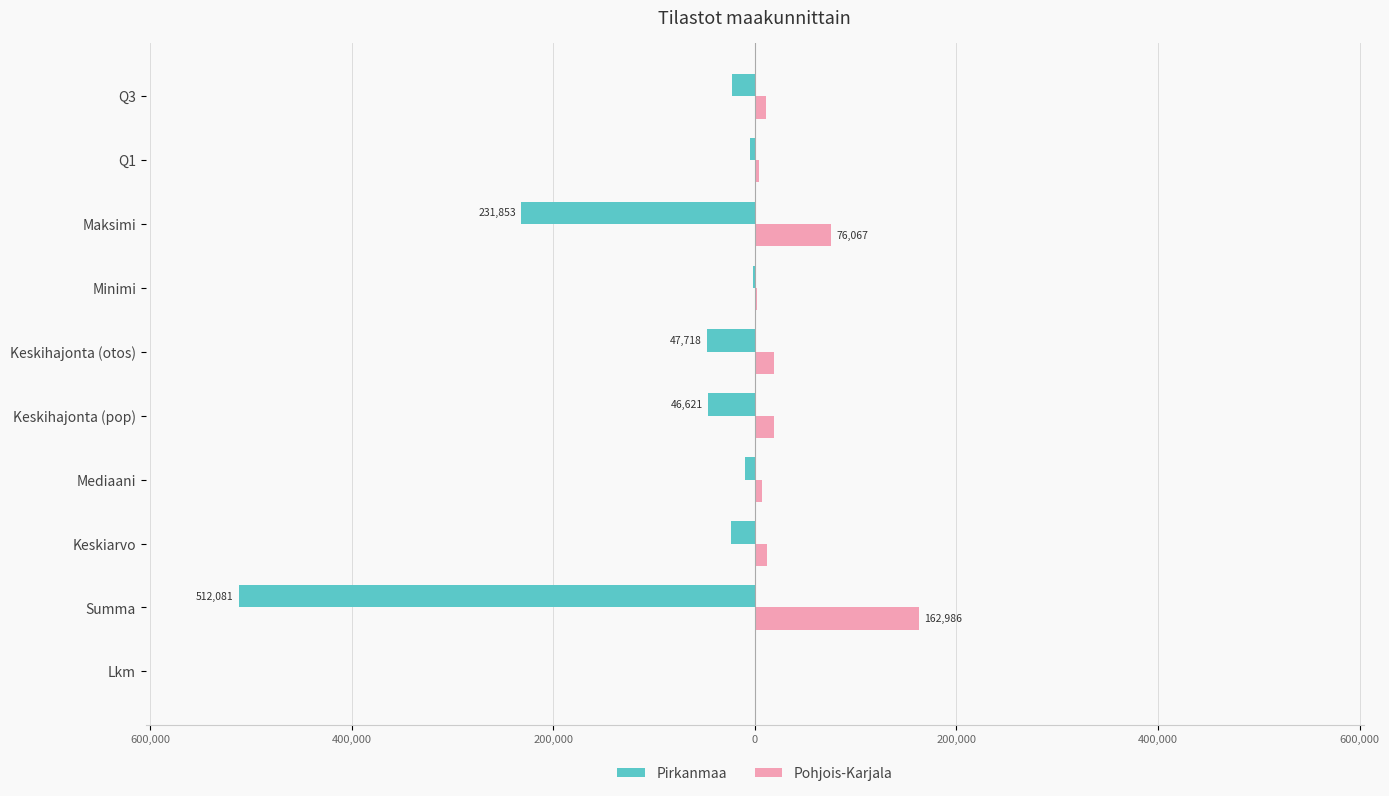

What are all the series names shown in the legend?

Pirkanmaa, Pohjois-Karjala